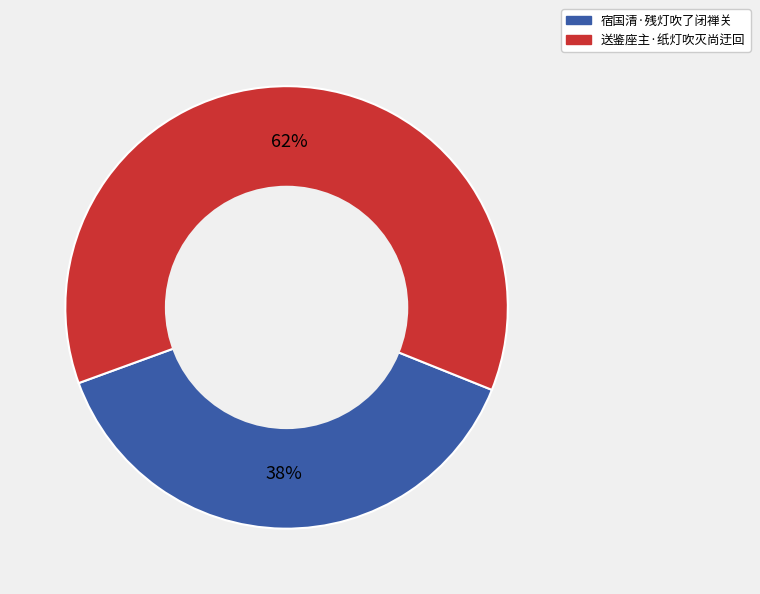

What is the ratio of the value at 送鉴座主·纸灯吹灭尚迂回 to the value at 宿国清·残灯吹了闭禅关?

1.6